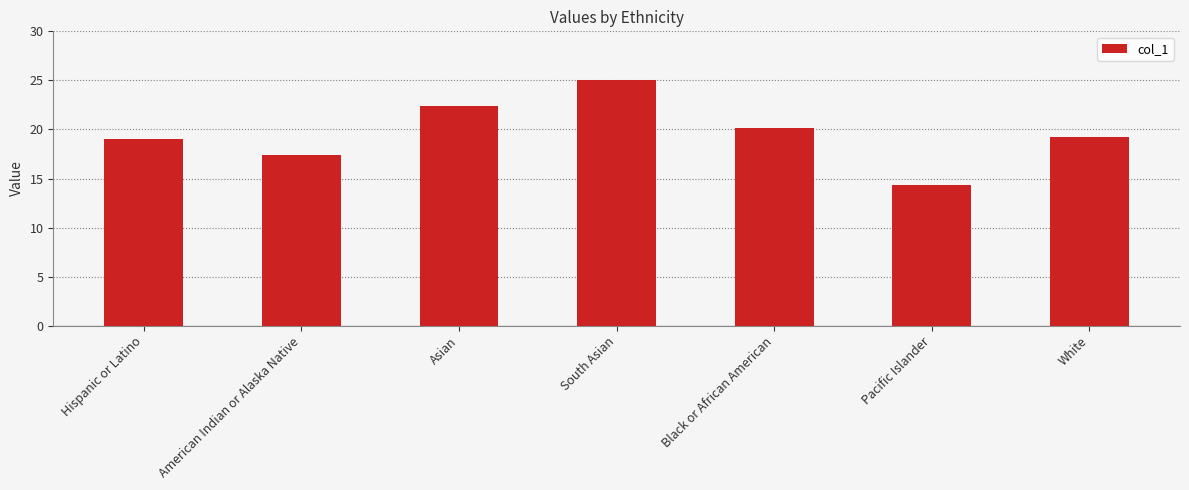

Approximately how many times larger is the value at South Asian compared to Hispanic or Latino?

1.3